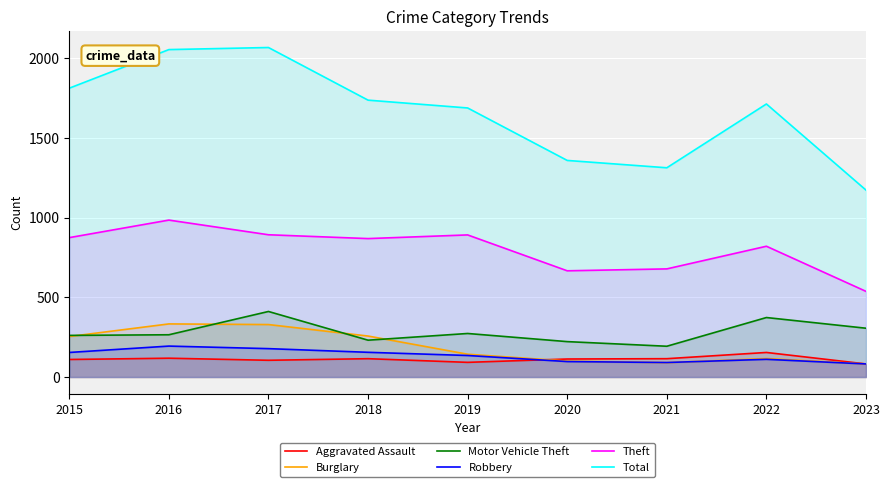

What is the difference between the second highest and second lowest values in the Motor Vehicle Theft series?

151